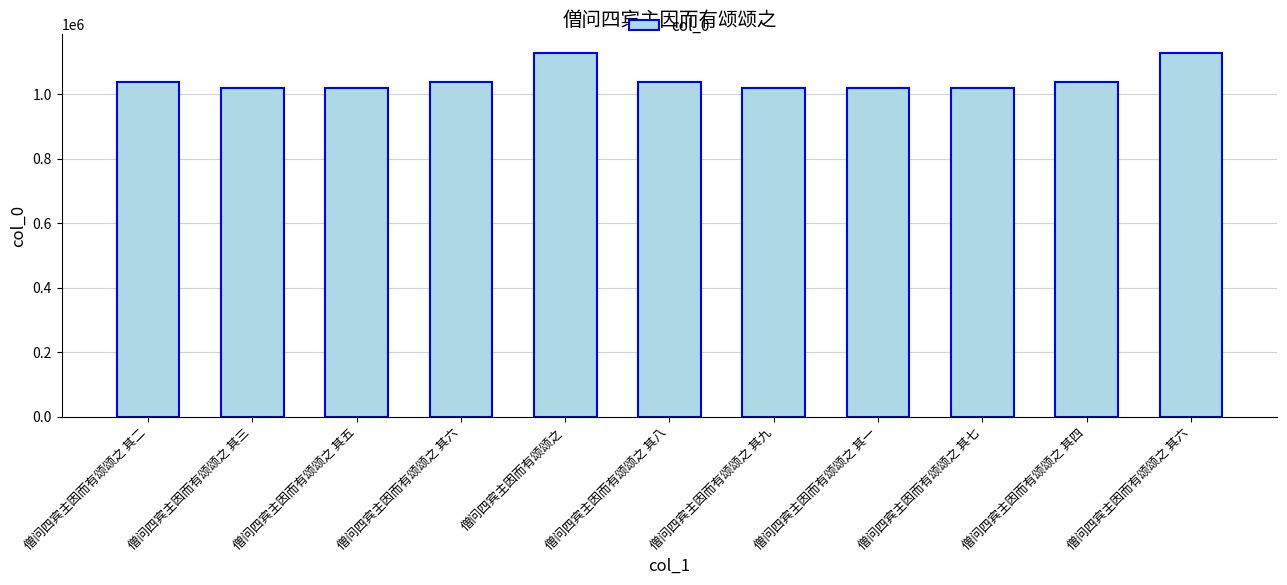

Are the bars grouped side by side (vs. stacked)?

No